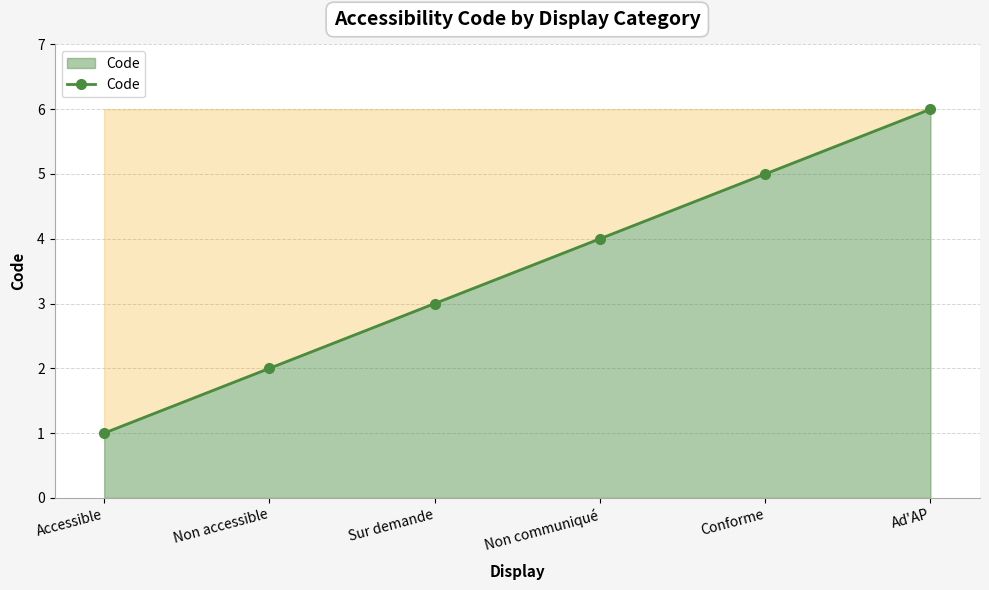

What is the change in value from Non accessible to Non communiqué?

+2